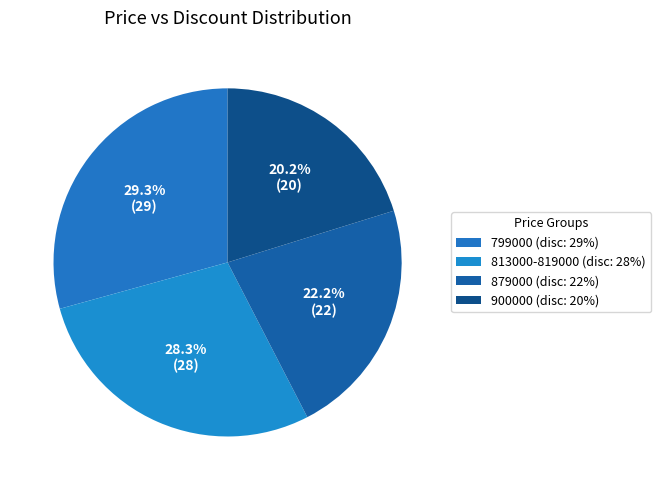

To the nearest percent, what is the average slice percentage?

25%